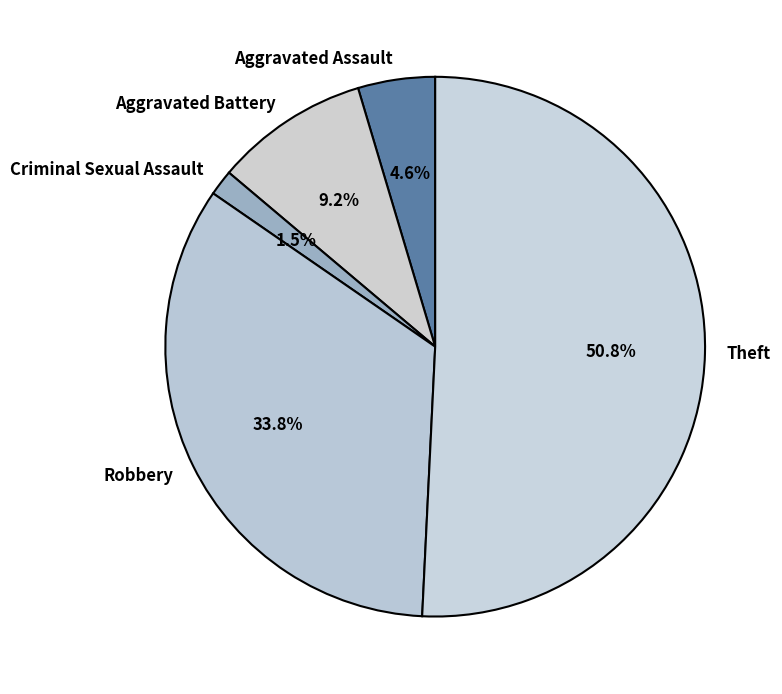

Combined, do Robbery and Criminal Sexual Assault account for over 50%?

No